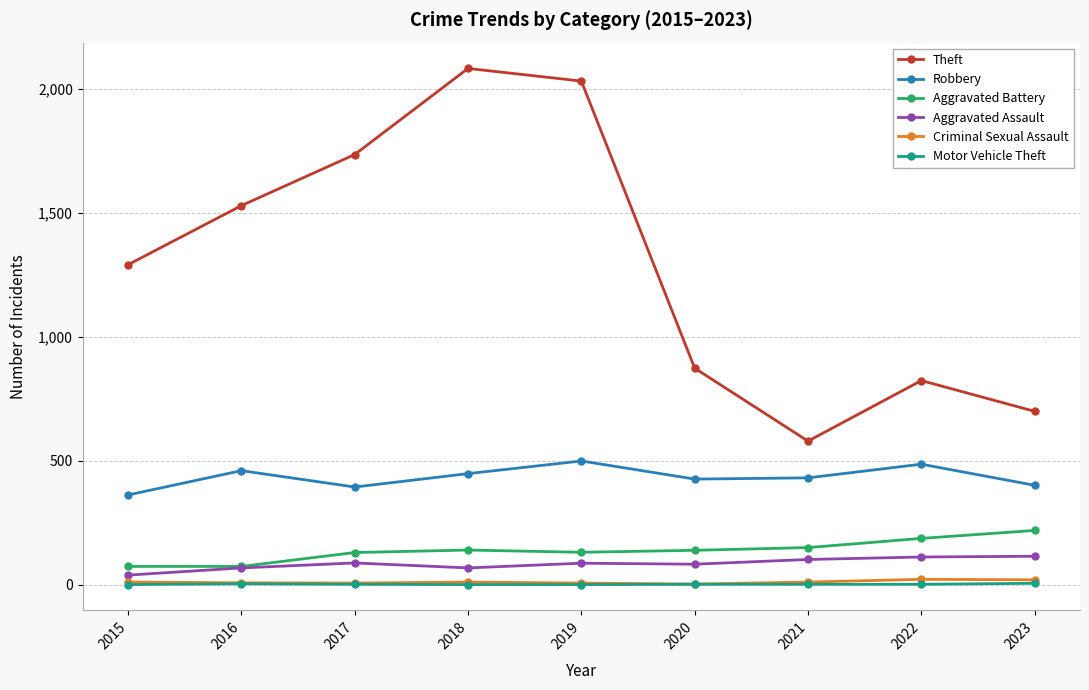

What is the value of the Motor Vehicle Theft point at the 9th from the left?

6